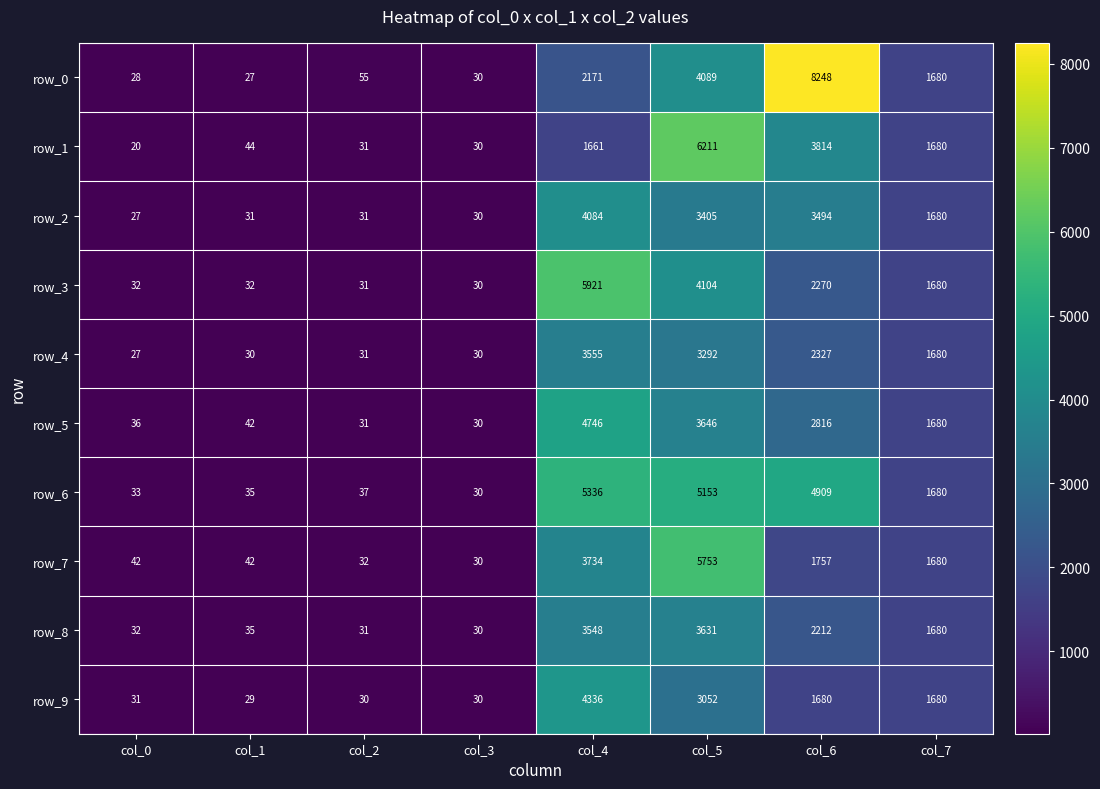

How many categories are shown in the chart?

8